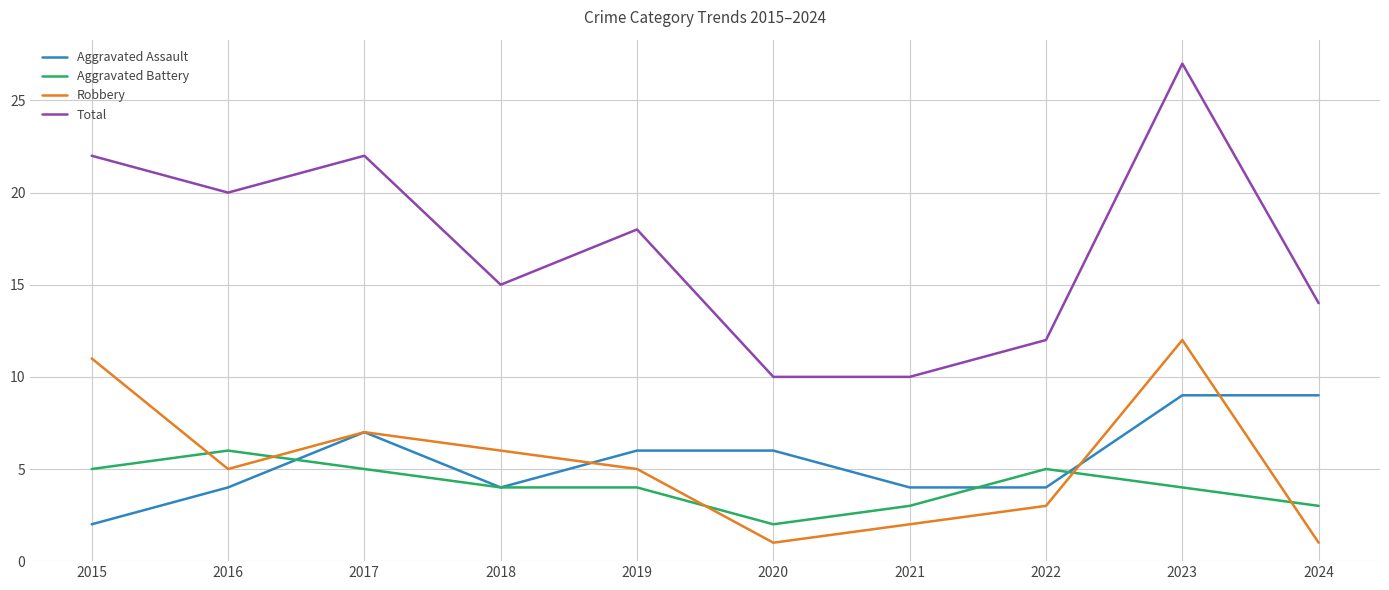

Is it true that Total equals 20 at 2016?

True